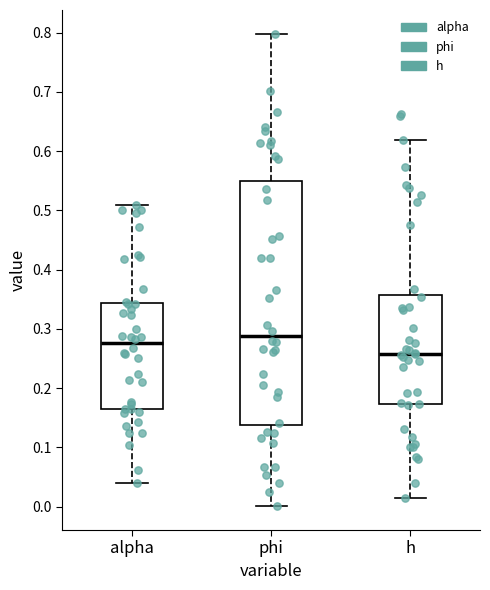

Which box's median line is the lowest?

h